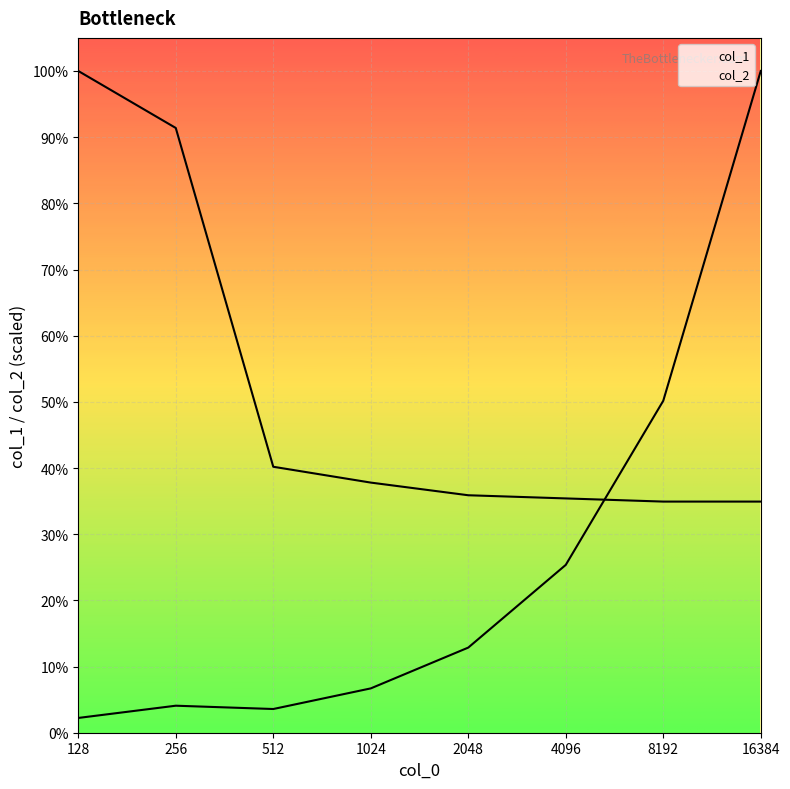

Rank the categories by col_1 value from highest to lowest.

16384, 8192, 4096, 2048, 1024, 256, 512, 128